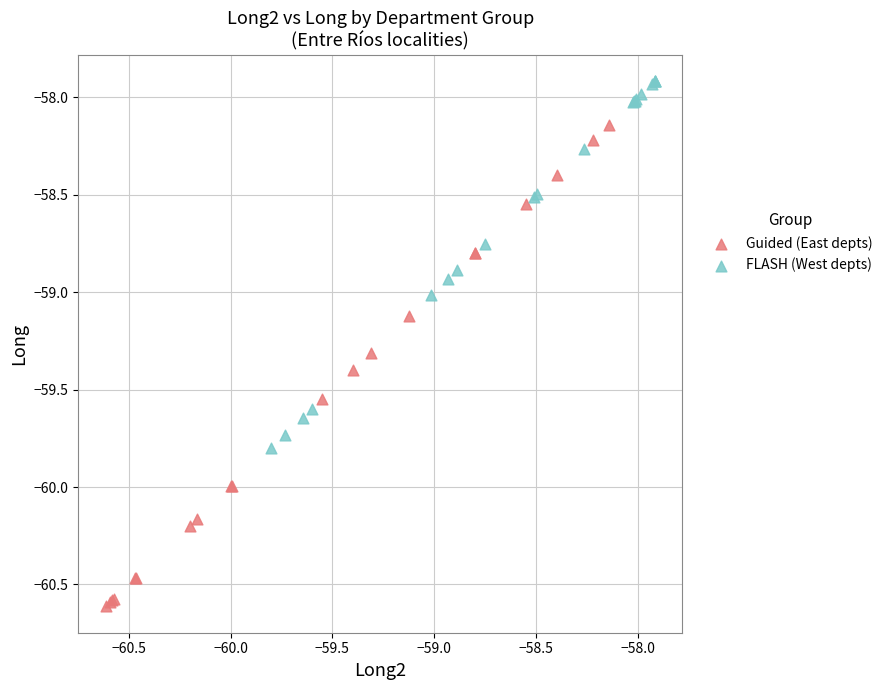

Which series reaches the maximum Y coordinate?

FLASH (West depts)